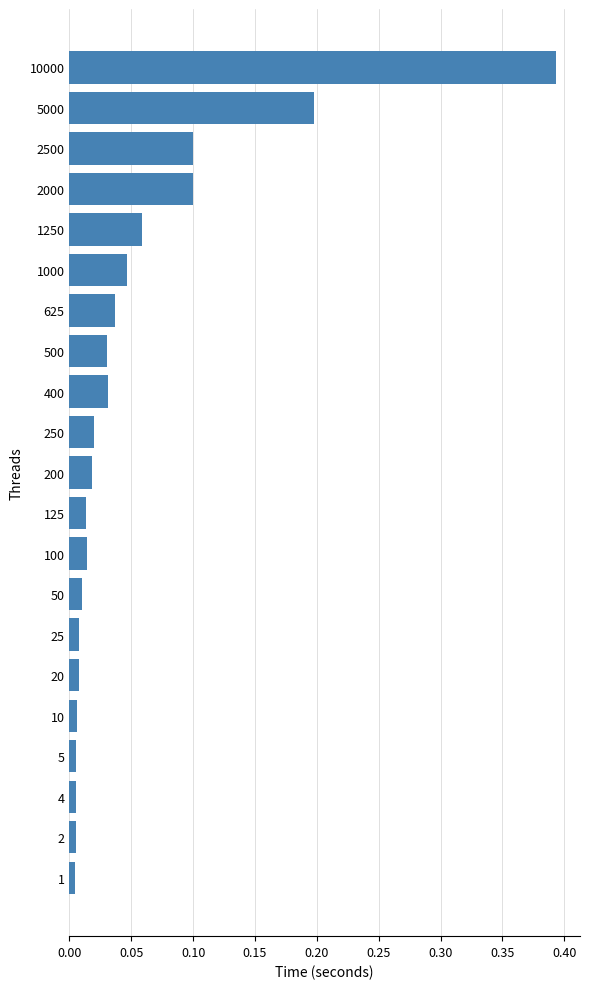

At which category does the chart reach its peak across all series?

10000